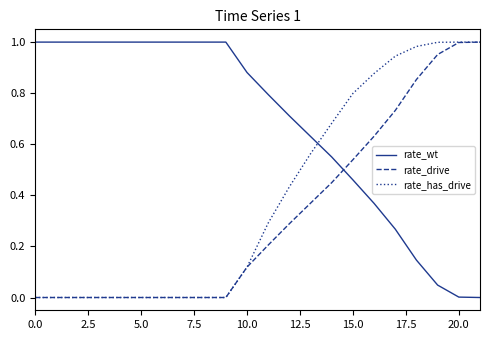

List the series in order of their overall mean, highest first.

rate_wt, rate_has_drive, rate_drive